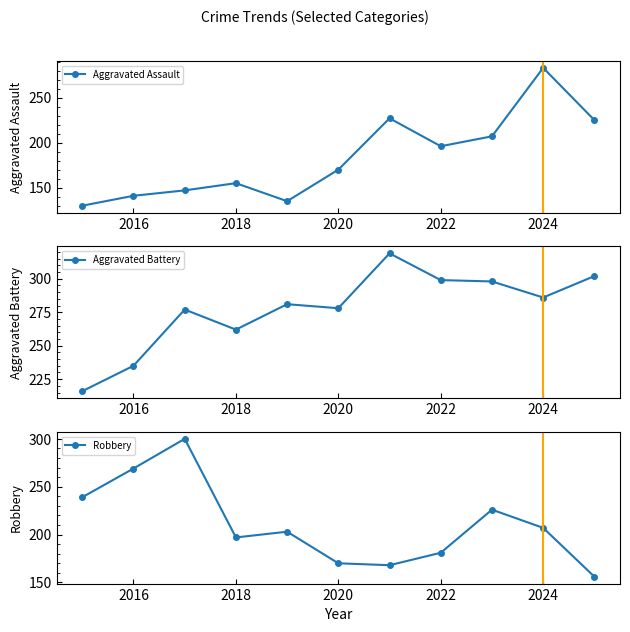

Reading left to right, extract all data points from this chart.

Aggravated Assault: 130	141	147	155	135	170	227	196	207	283	225
Aggravated Battery: 216	235	277	262	281	278	319	299	298	286	302
Robbery: 239	269	300	197	203	170	168	181	226	207	156